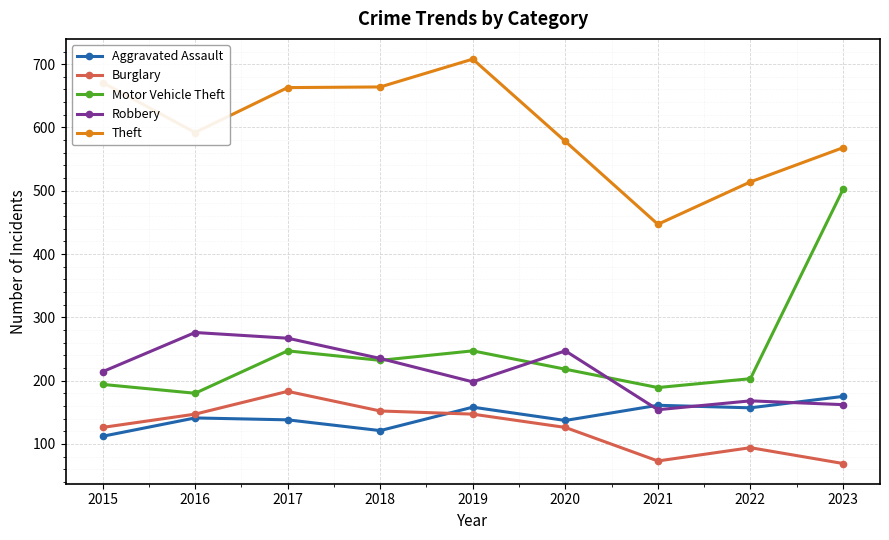

What is the sum of all Aggravated Assault values?

1300